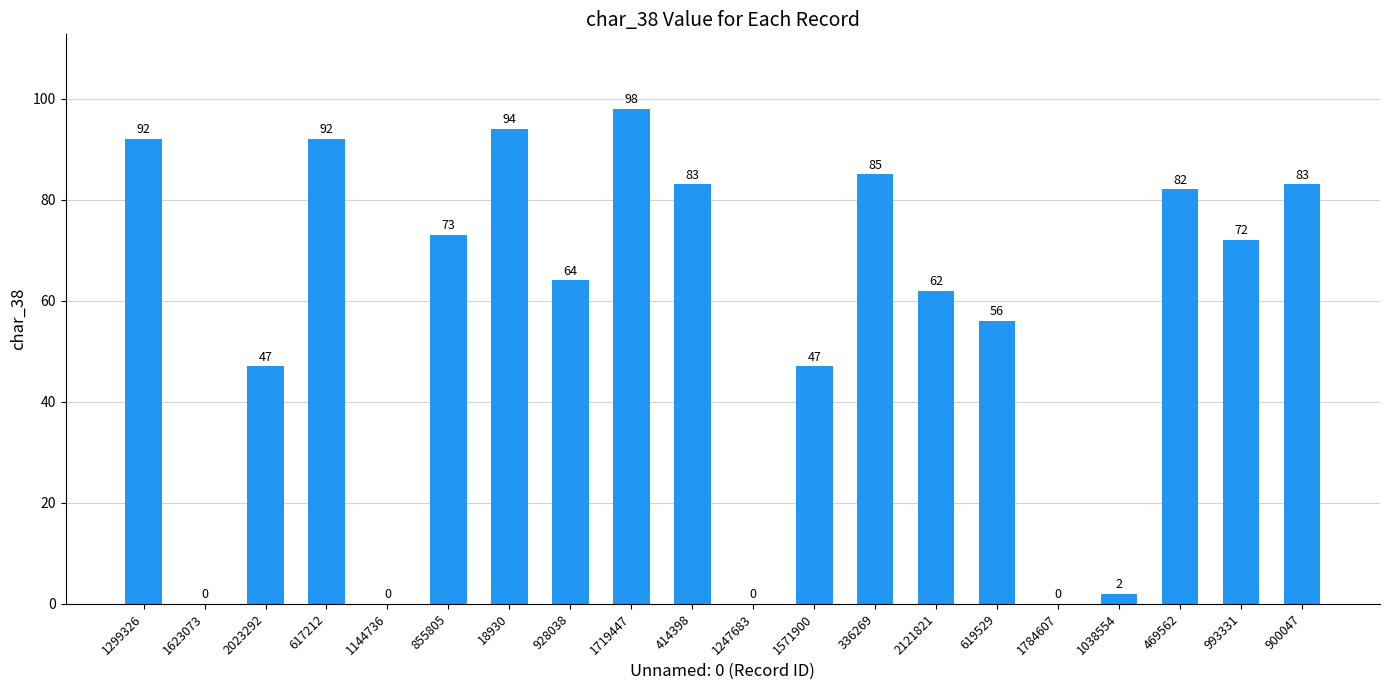

Where does the data first go above 72?

1299326